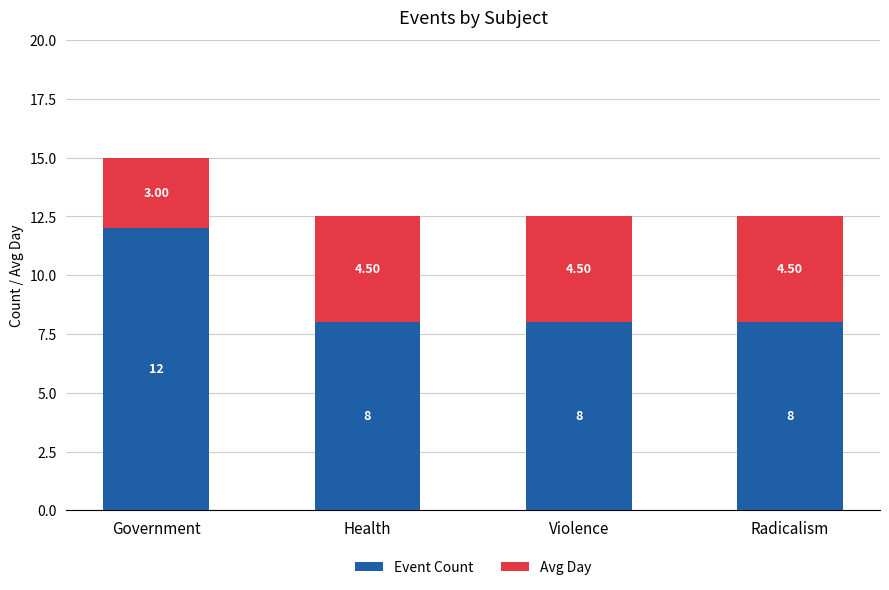

At which category is the sum across all series the highest?

Government